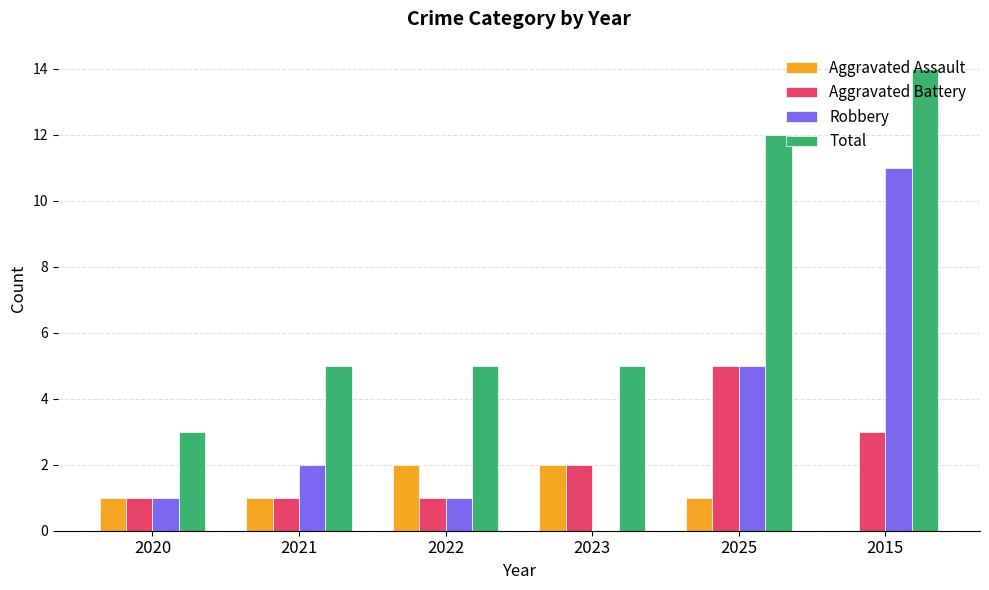

What is the total value across all series at 2025?

23